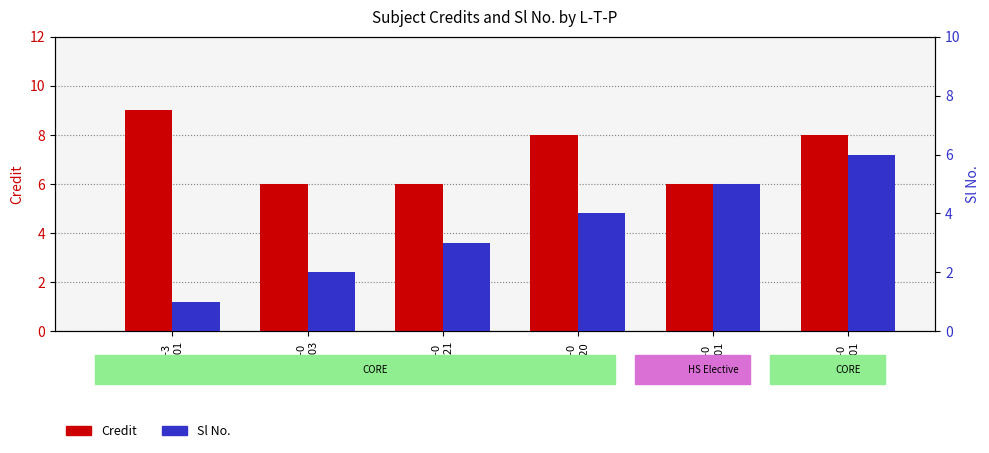

What is the value of the Credit bar at the 1st from the left?

9